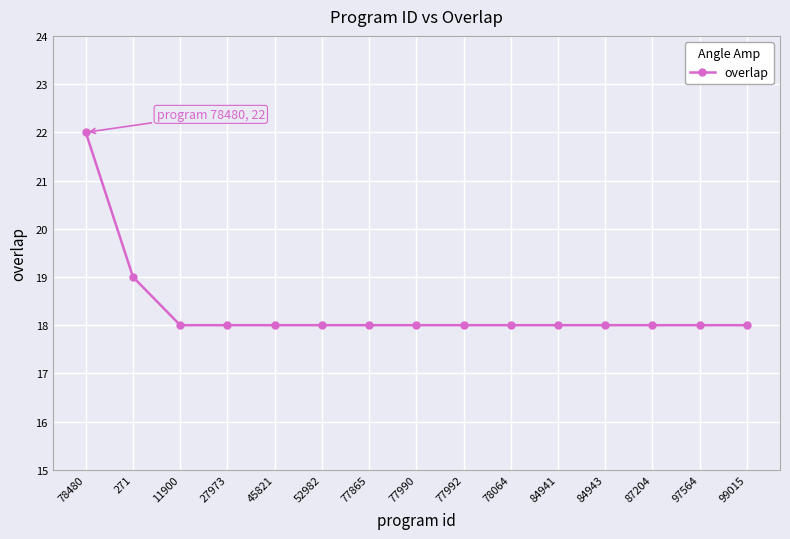

What is the label of the 7th point from the right?

77992